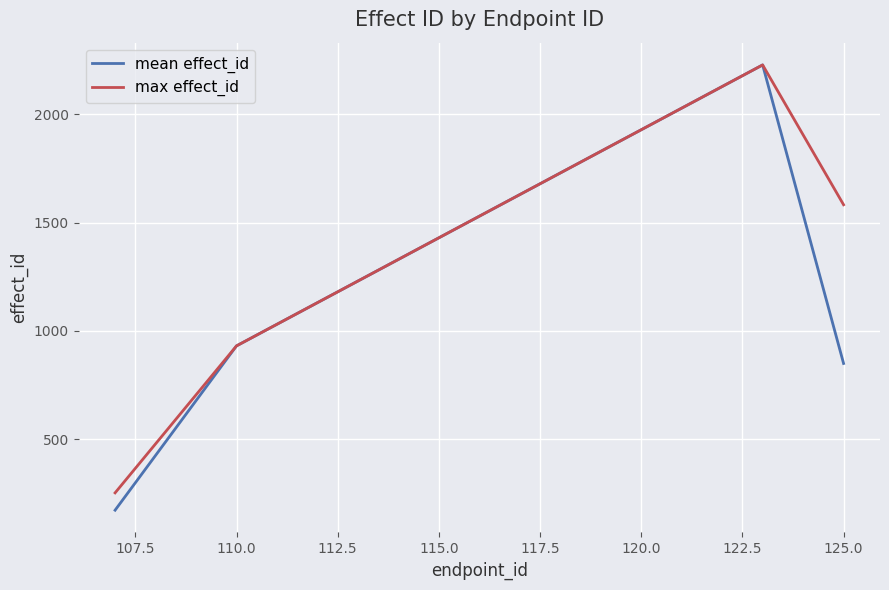

Rank the series by their average value, from highest to lowest.

max effect_id, mean effect_id